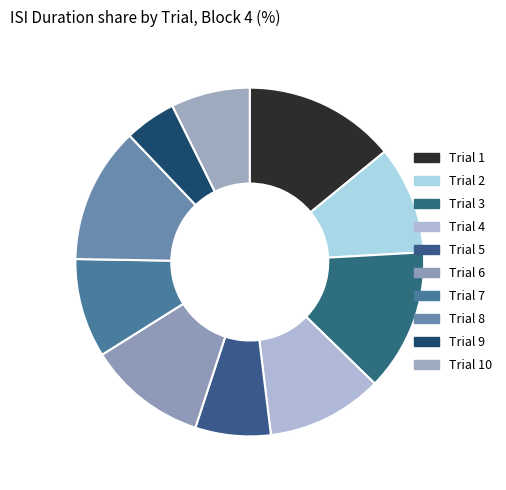

Count the number of slices in the pie.

10